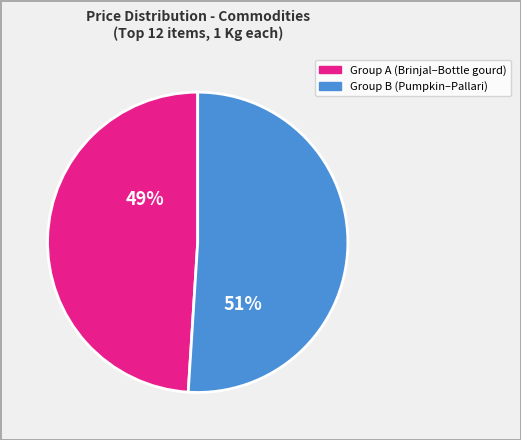

To the nearest percent, what is the average slice percentage?

50%